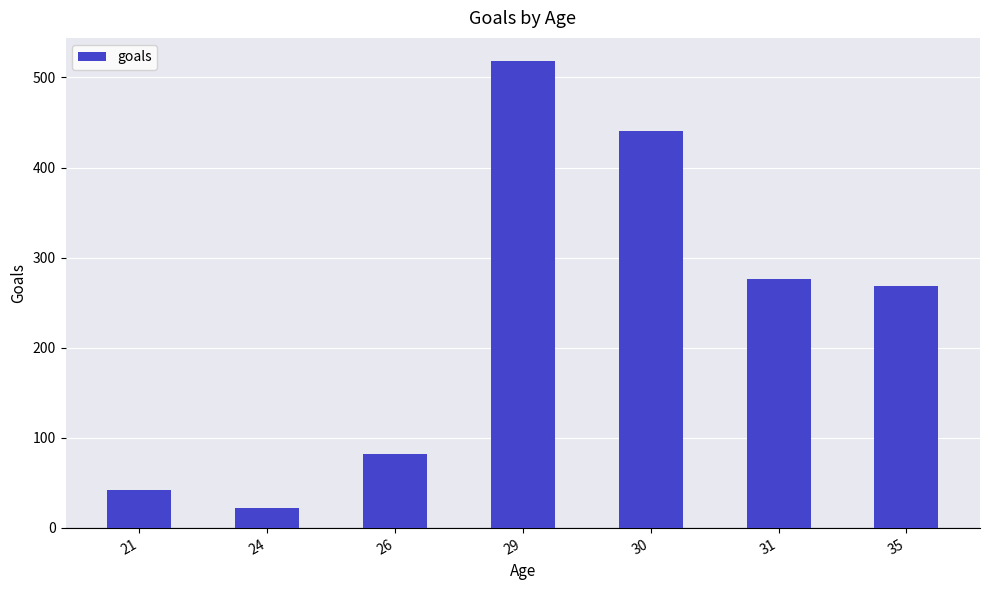

Reading left to right, transcribe all the data shown in this chart.

21=42	24=22	26=82	29=518	30=440	31=276	35=268